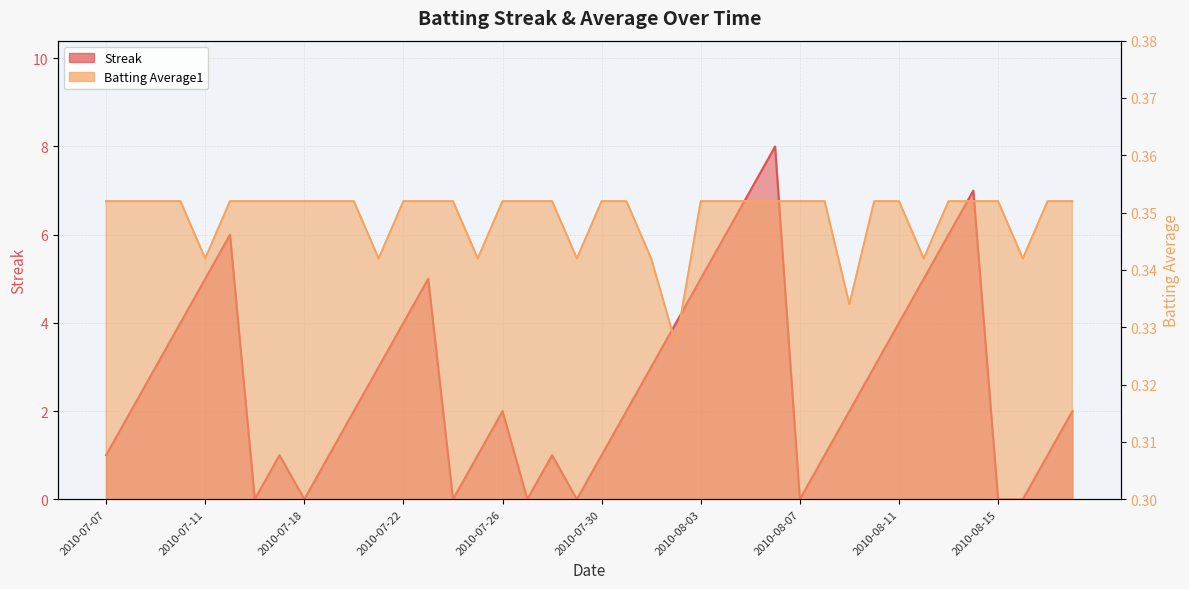

Is it true that Batting Average1 equals 0.5 at 2010-07-21?

False